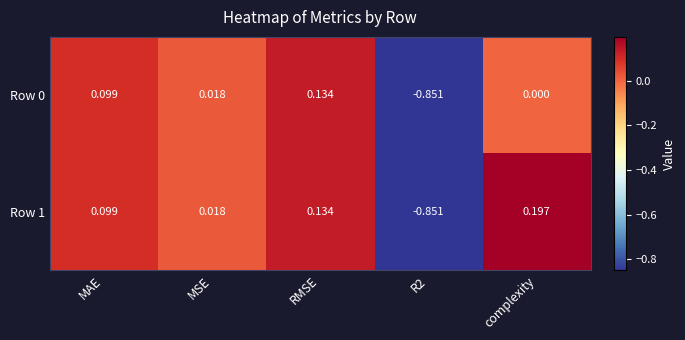

At which label does Row 1 first exceed 0?

MAE